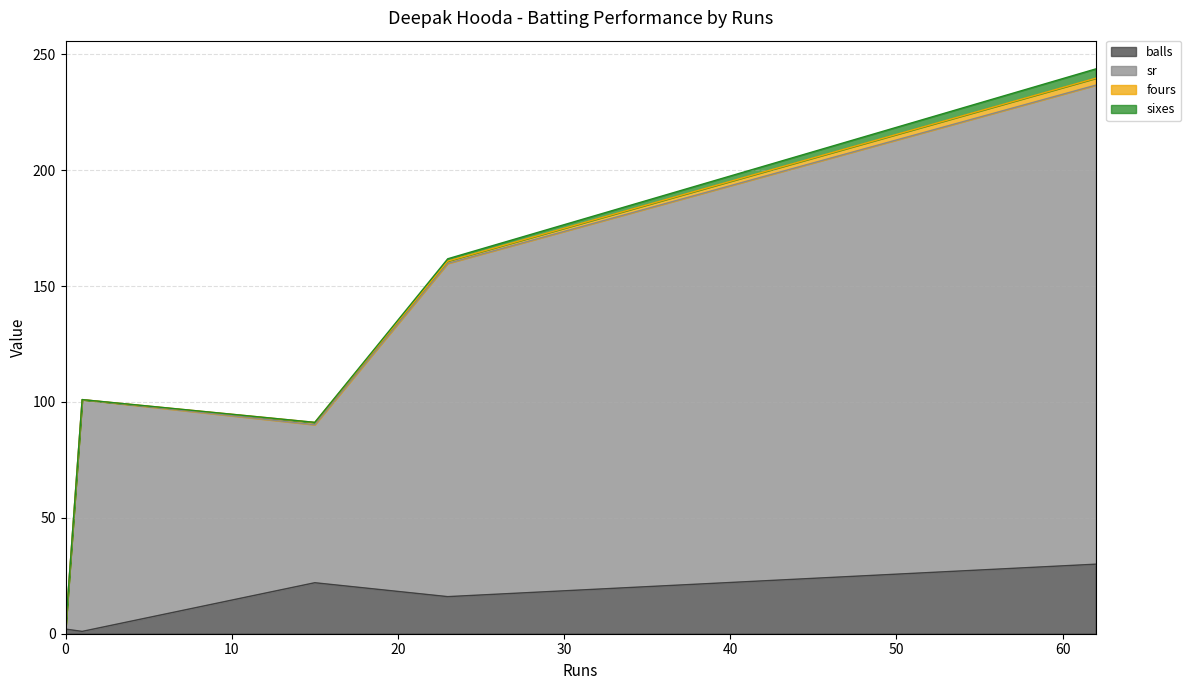

Which series changed the most between 0 and 62?

sr